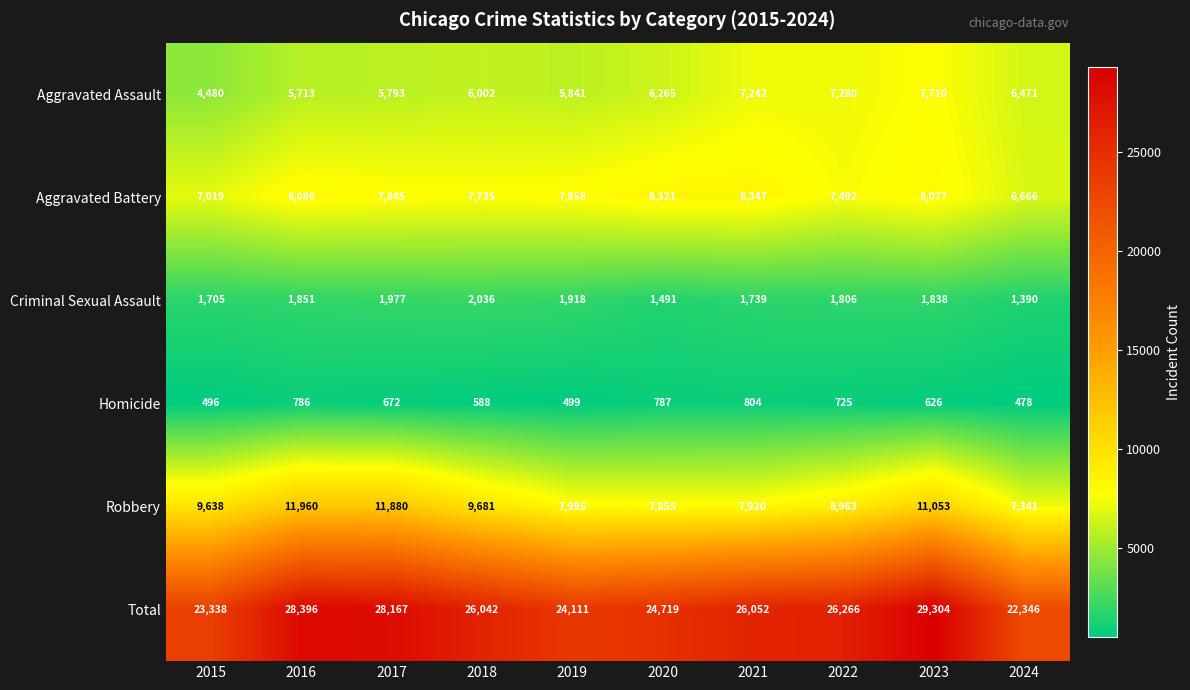

What is the difference between the maximum and minimum values in the Criminal Sexual Assault series?

646